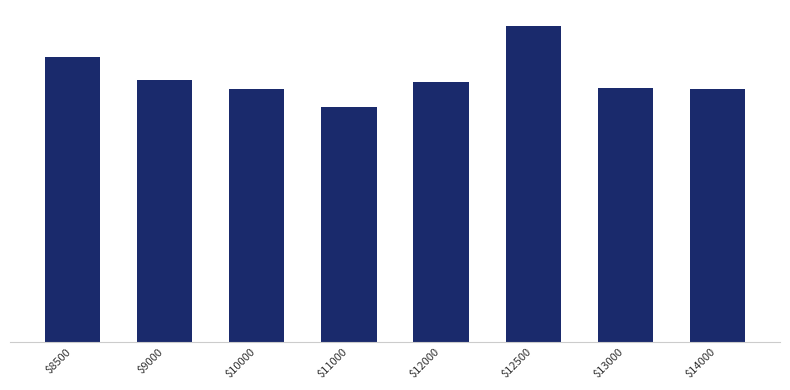

At which category does the chart reach its peak across all series?

$12500